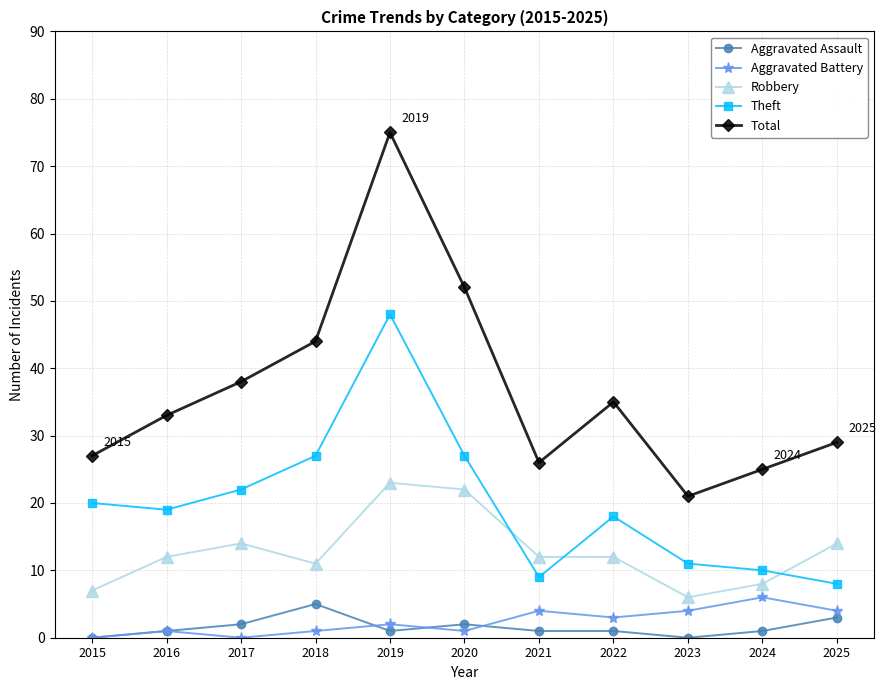

The Total series shows 42 at 2025. True or false?

False